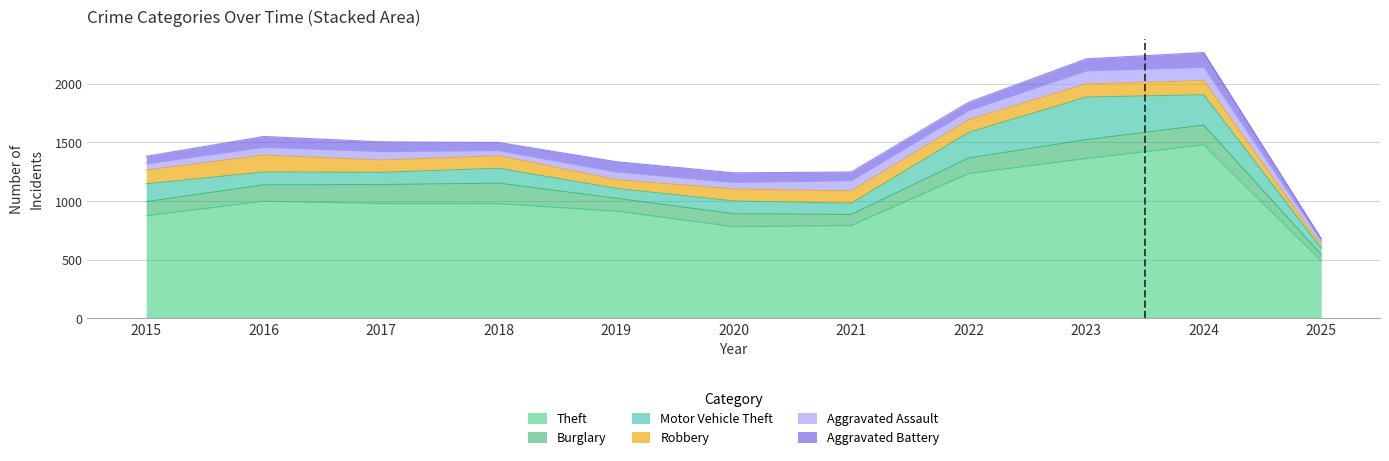

Reading right to left, list all the values displayed in this chart.

Theft: 2025=491	2024=1479	2023=1363	2022=1235	2021=791	2020=782	2019=914	2018=977	2017=979	2016=999	2015=874
Burglary: 2025=52	2024=169	2023=161	2022=132	2021=95	2020=110	2019=110	2018=176	2017=162	2016=139	2015=121
Motor Vehicle Theft: 2025=56	2024=259	2023=363	2022=219	2021=96	2020=109	2019=84	2018=127	2017=104	2016=110	2015=152
Robbery: 2025=24	2024=121	2023=113	2022=108	2021=105	2020=102	2019=75	2018=107	2017=105	2016=144	2015=117
Aggravated Assault: 2025=34	2024=112	2023=110	2022=78	2021=86	2020=56	2019=65	2018=43	2017=72	2016=66	2015=54
Aggravated Battery: 2025=23	2024=127	2023=103	2022=71	2021=75	2020=82	2019=88	2018=70	2017=83	2016=93	2015=64